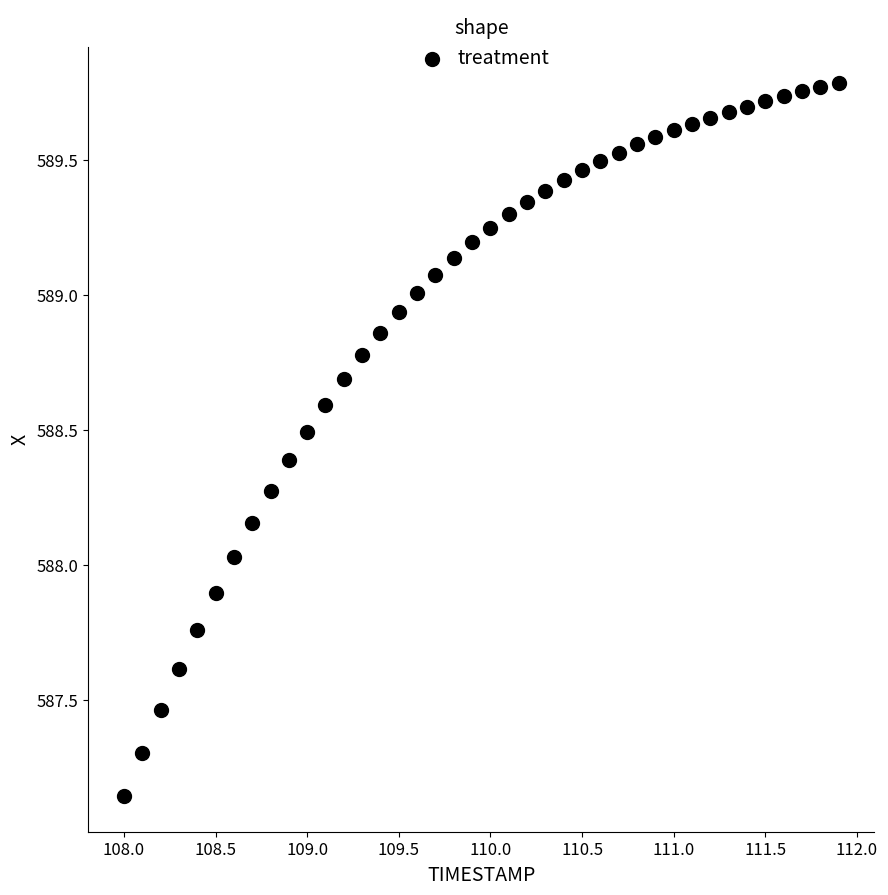

What is the range of Y values (max minus min)?

2.6